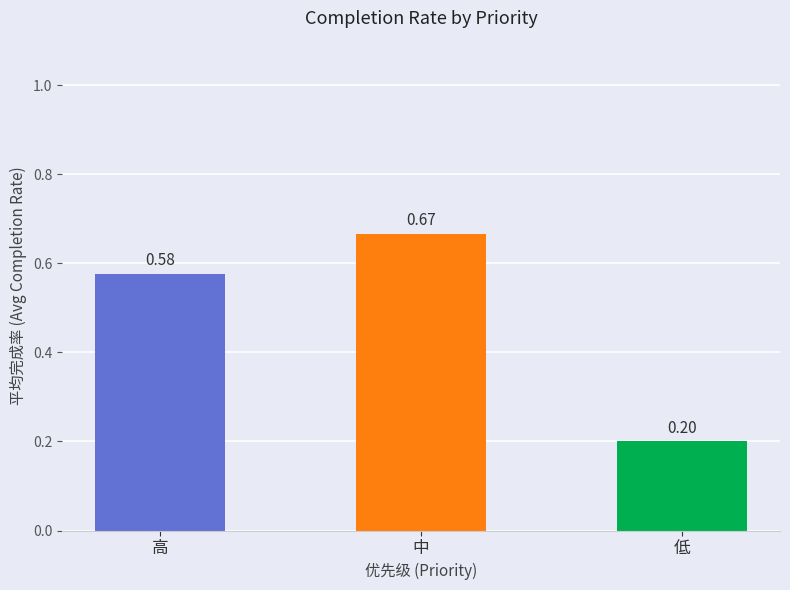

What is the minimum value shown in the chart?

0.2